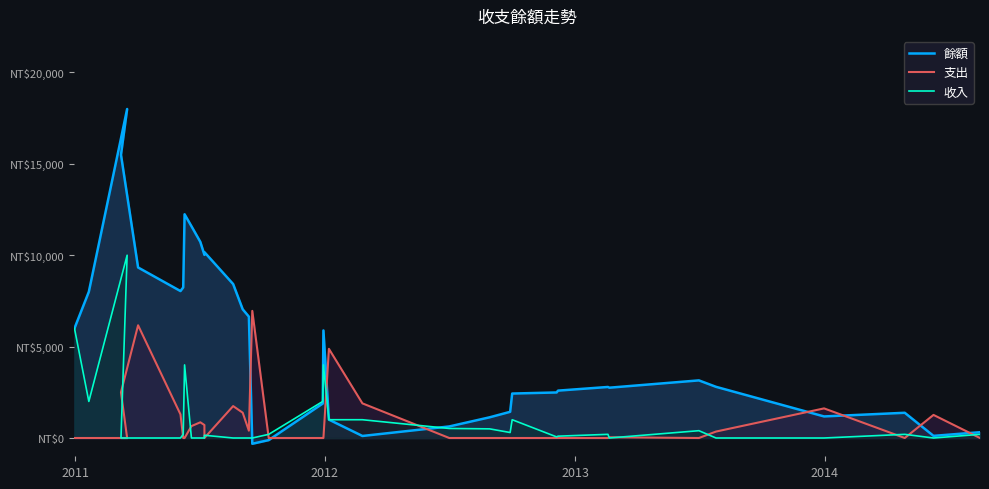

After their last crossing, which series has the higher values: 餘額 or 收入?

餘額